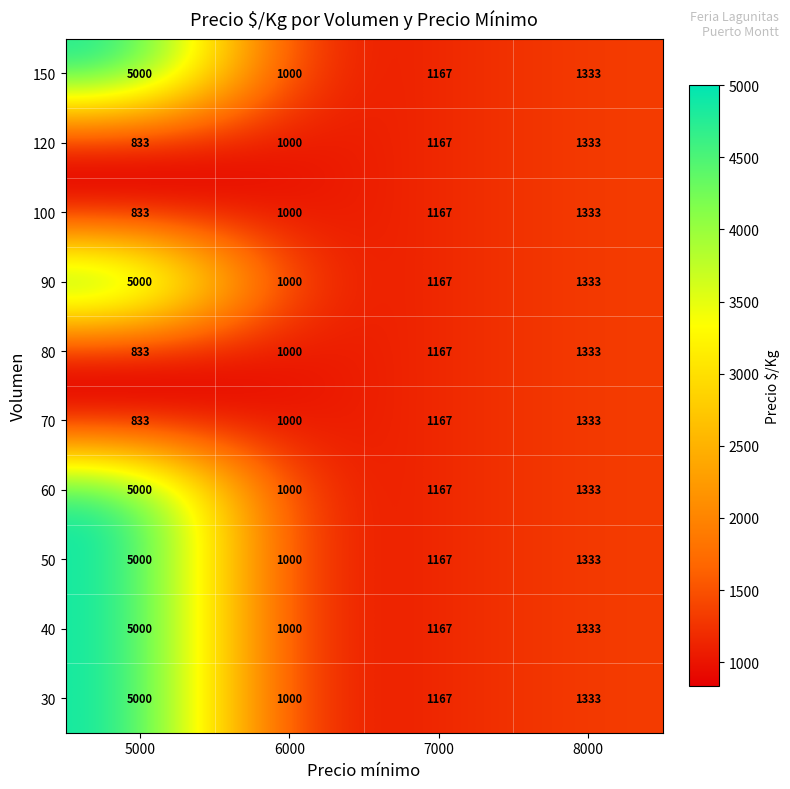

What is the sum of all 30 values?

8500